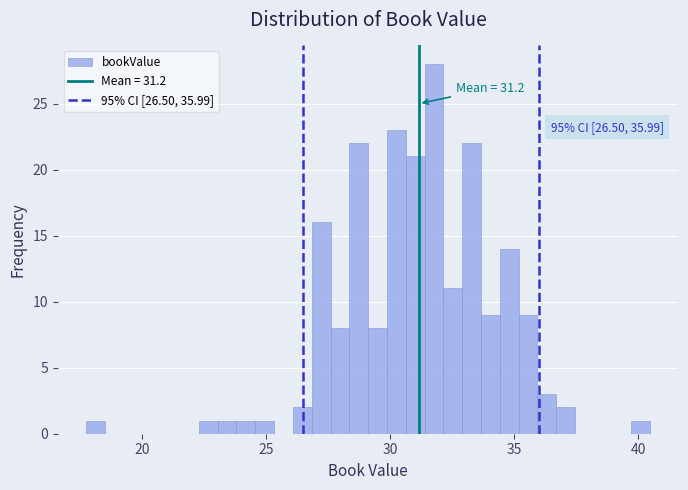

Around what value on the x-axis is the tallest bar? Give the approximate position of its centre, as read against the axis.

32.0